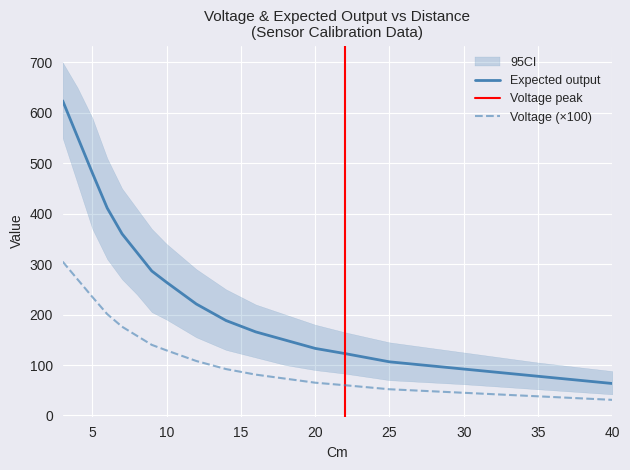

What is the value of the Expected output point at the 4th from the left?

411.2